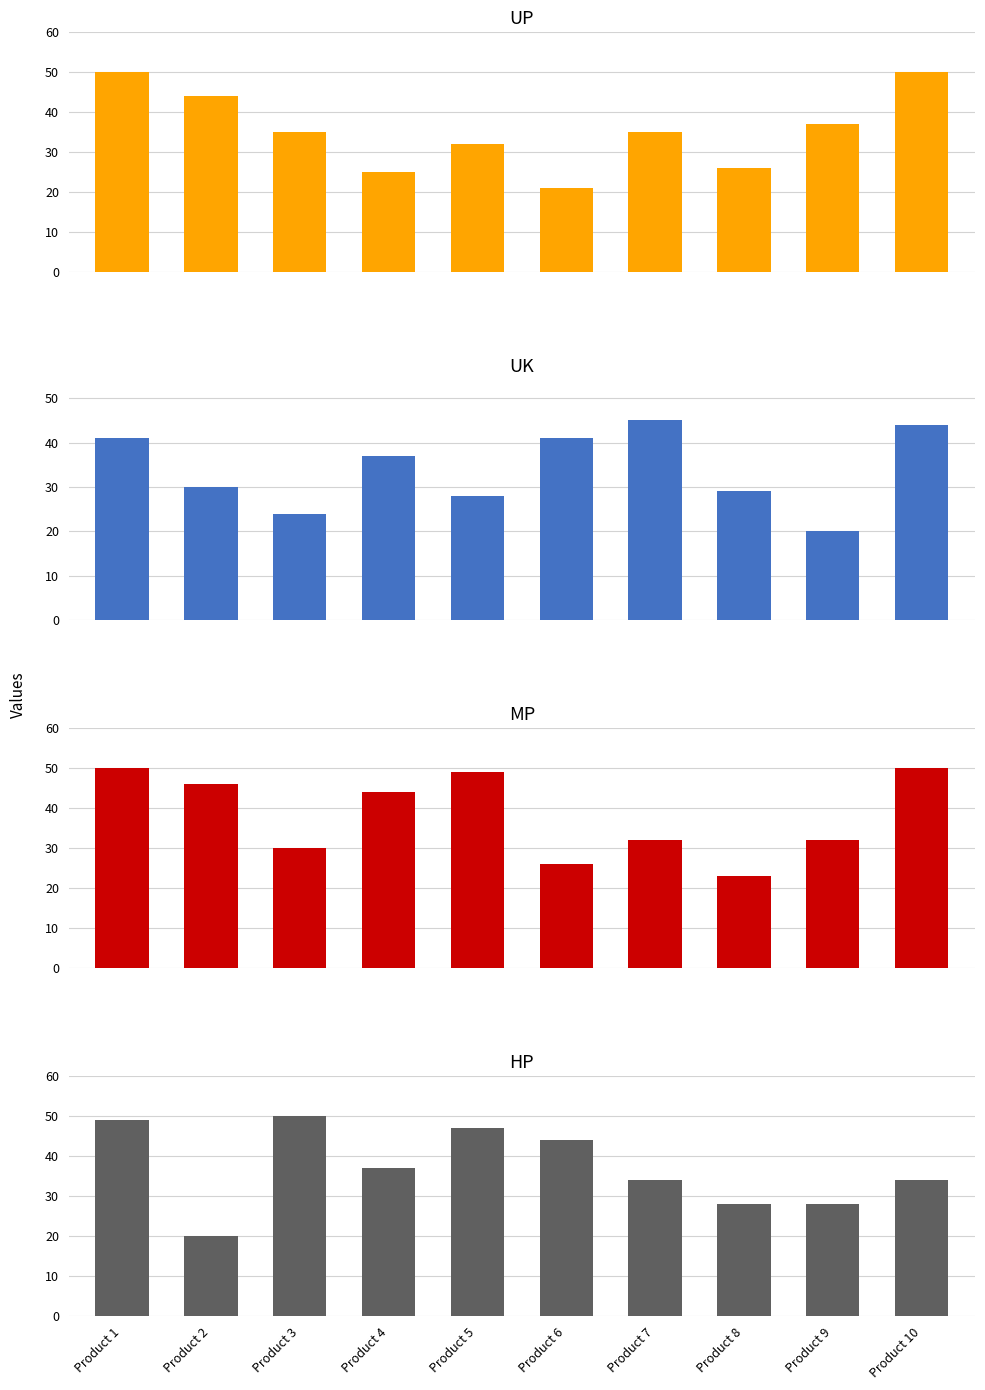

How many data points in UK are above 37?

4